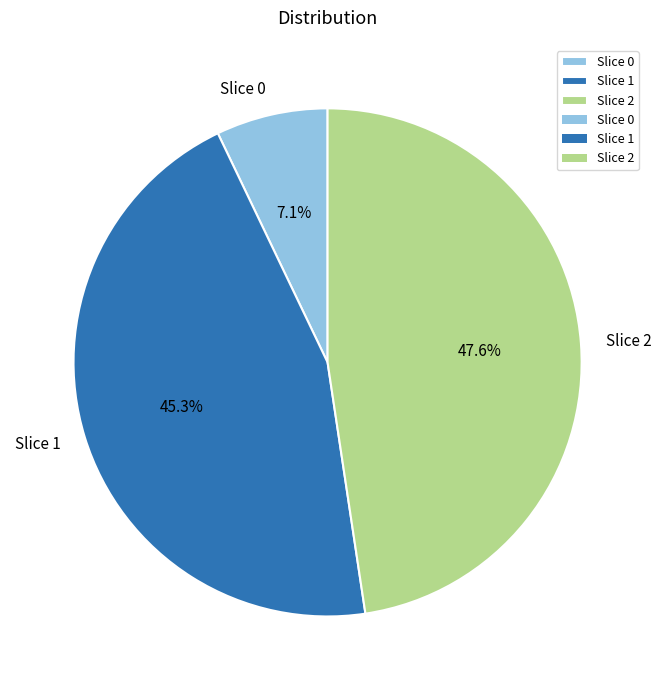

Is Slice 2 the majority of the pie?

No